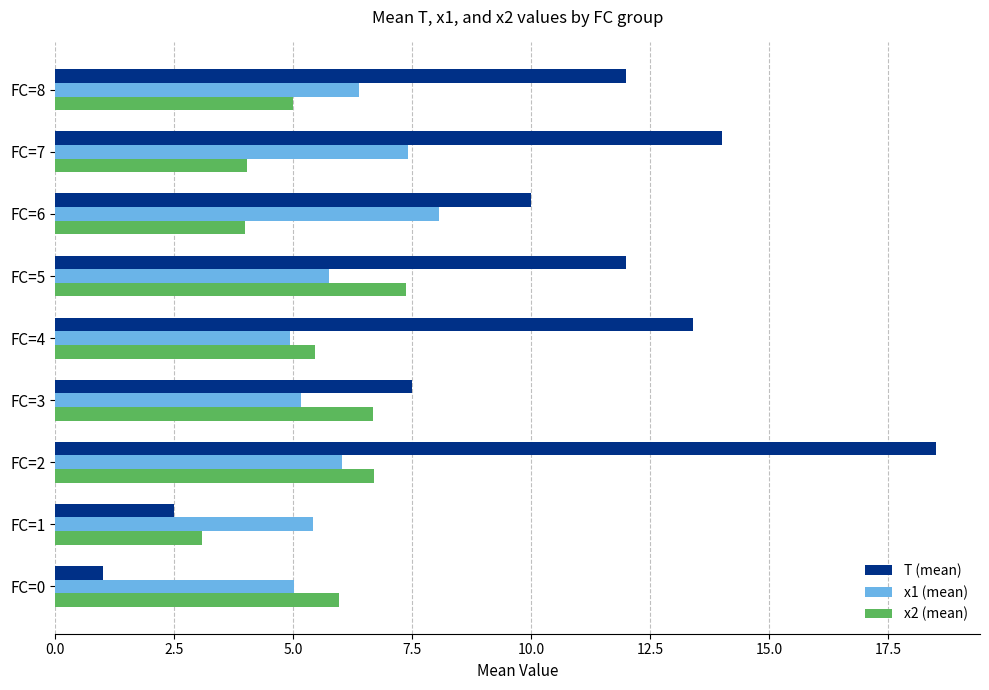

Which series has the widest spread of values?

T (mean)